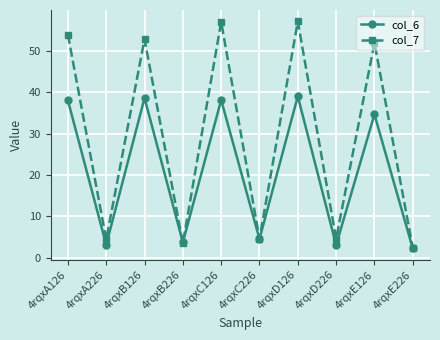

Is this an area chart (filled region under the line)?

No